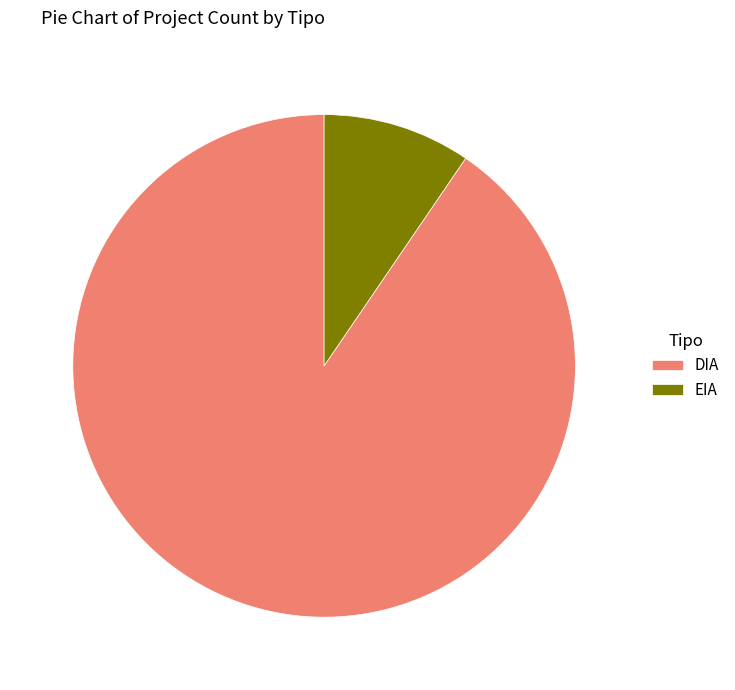

Which category has the biggest portion of the pie?

DIA